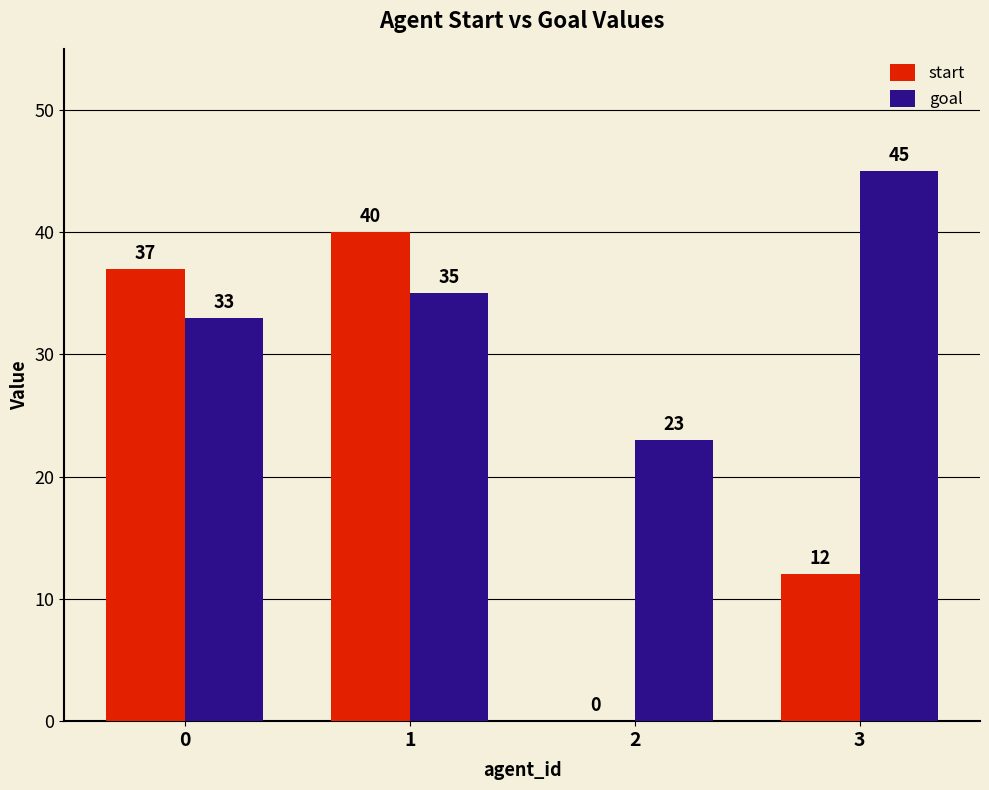

Is the value of start at 1 greater than the value of goal at 1?

Yes